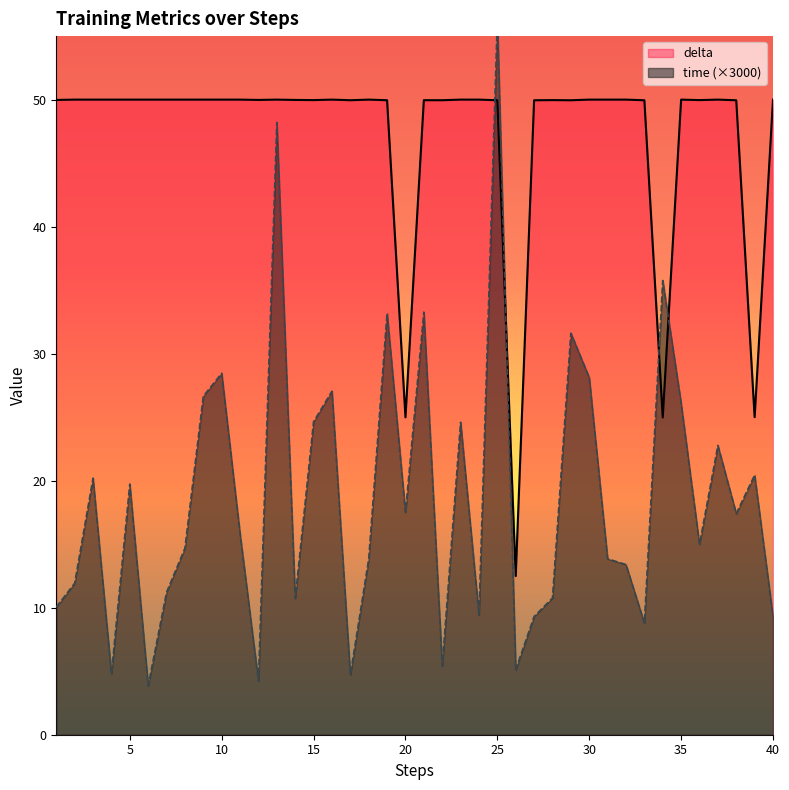

Which series has the widest spread of values?

time